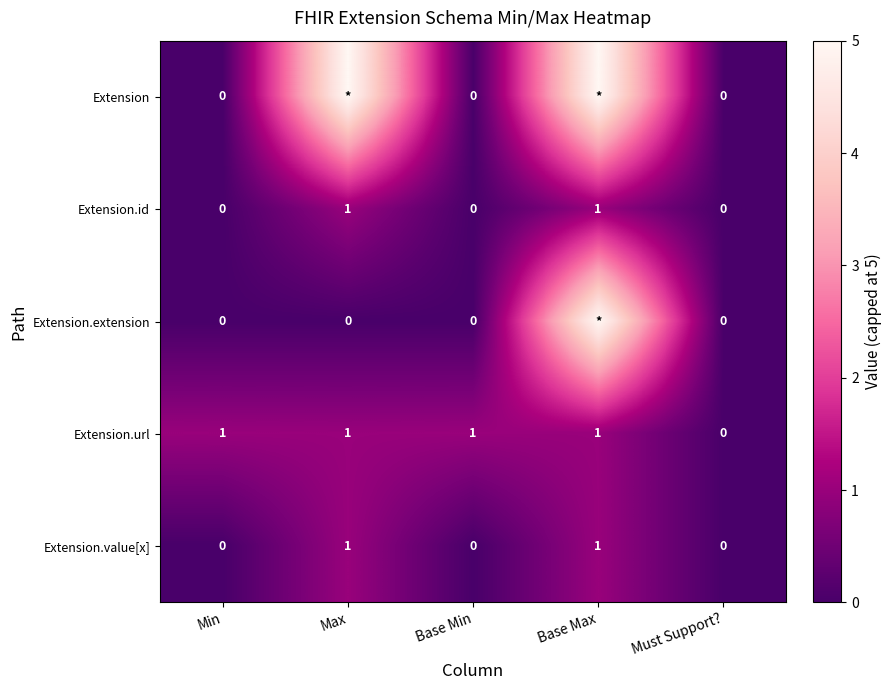

How many Extension.url values are between 1 and 2?

4